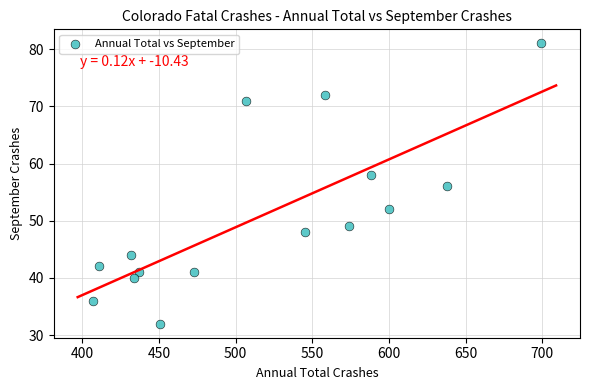

What is the range of X values (max minus min)?

292